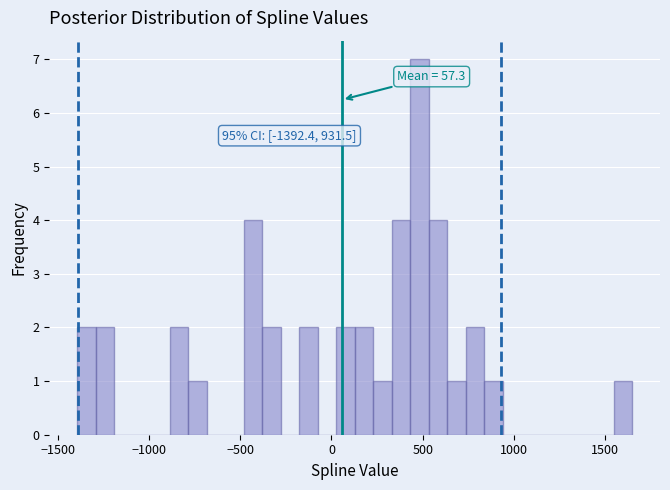

Read against the x-axis, roughly where is the centre of the tallest bar?

500